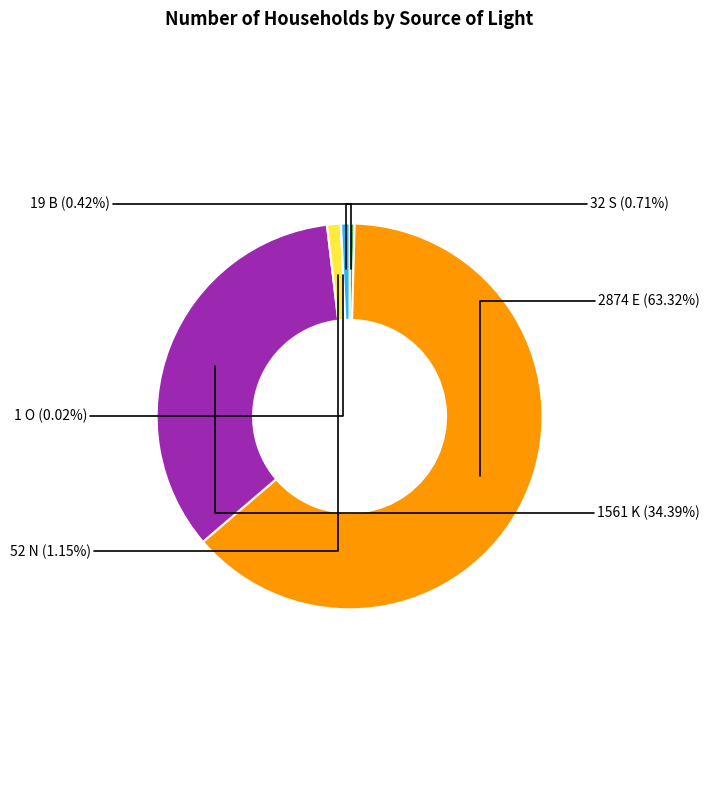

Is there a majority slice in this chart?

Yes